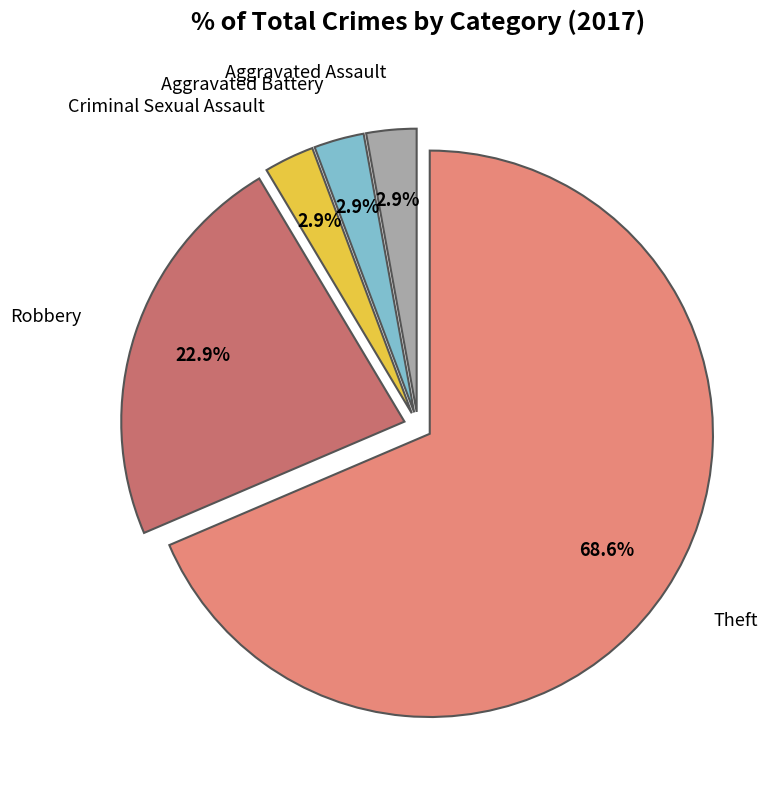

Does any single category account for the majority?

Yes